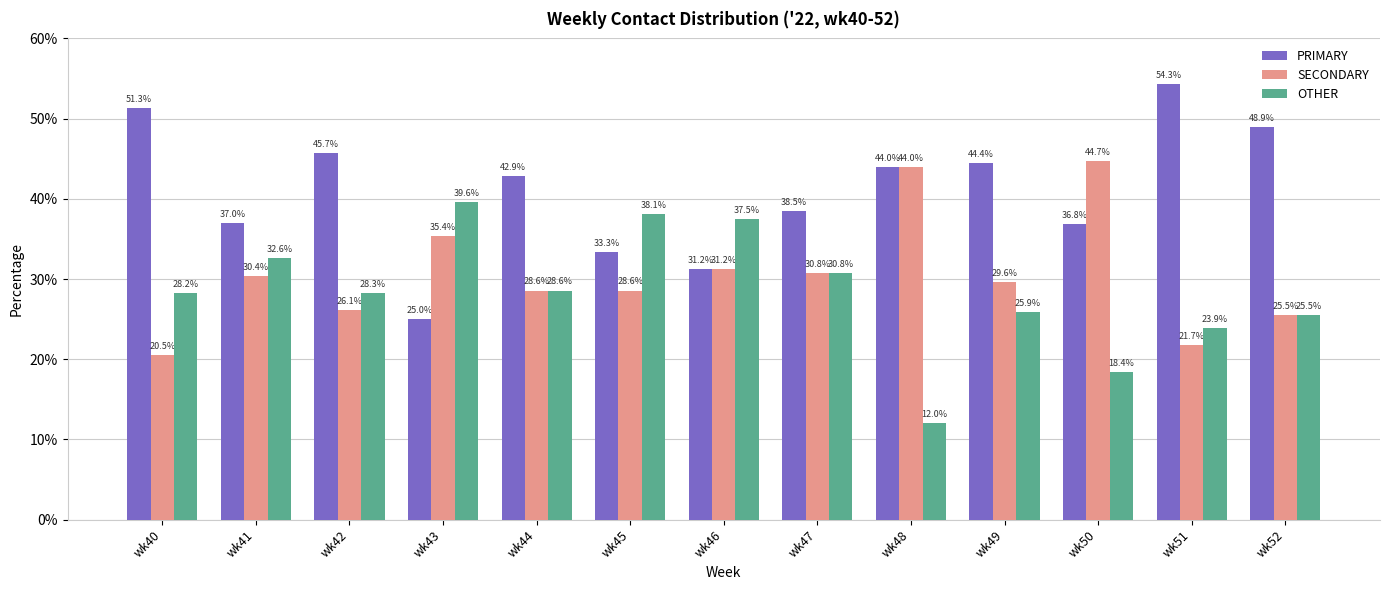

At which label is PRIMARY closest to 39?

wk47